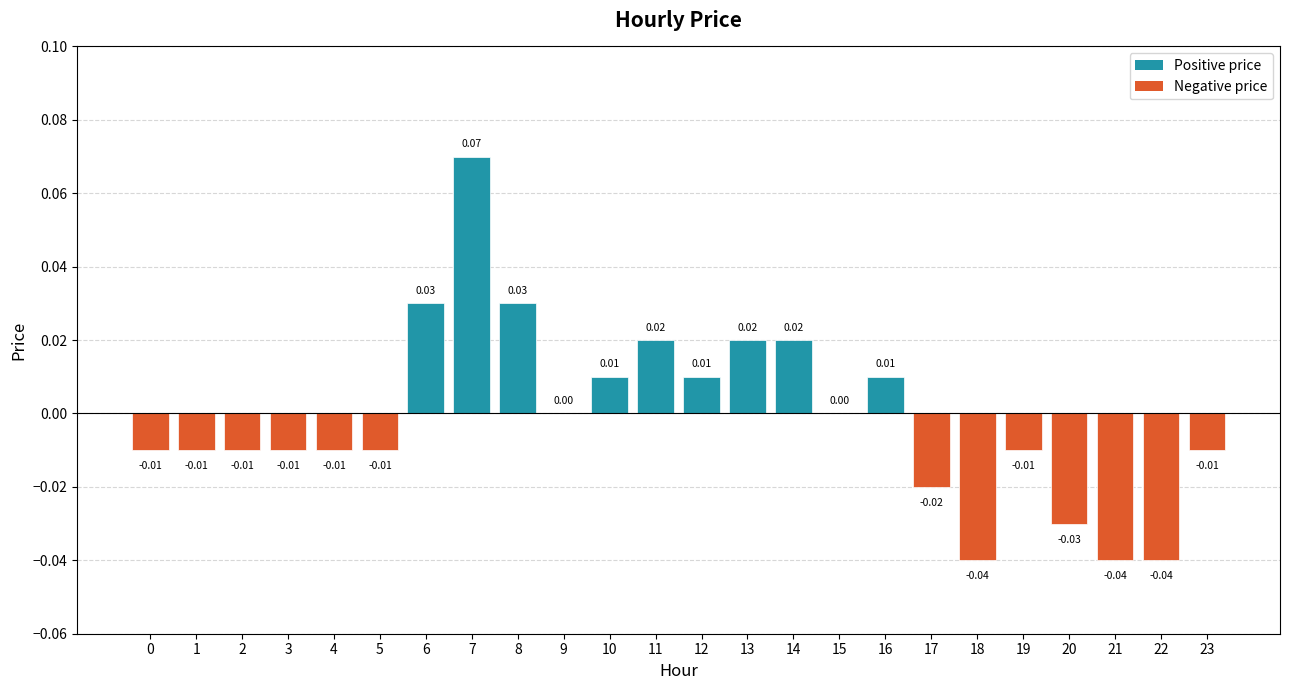

Between 5 and 4, which is larger?

5